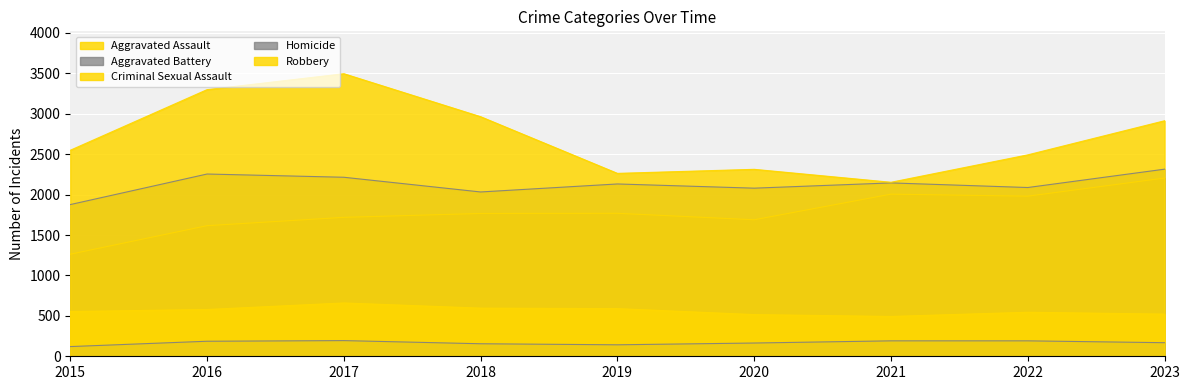

What is the sum of all Aggravated Assault values?

16015